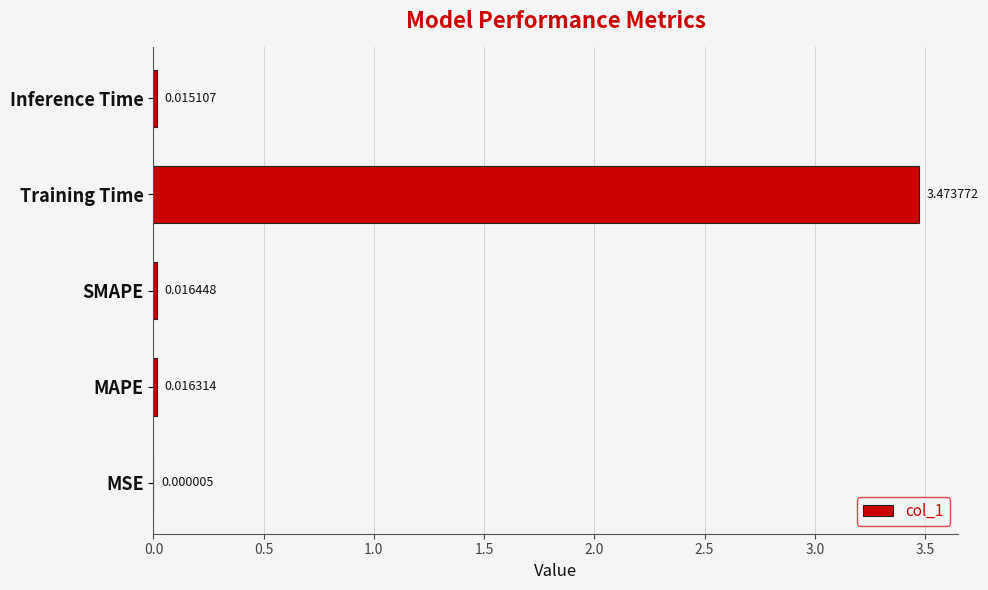

What is the change in value from SMAPE to Training Time?

+3.5